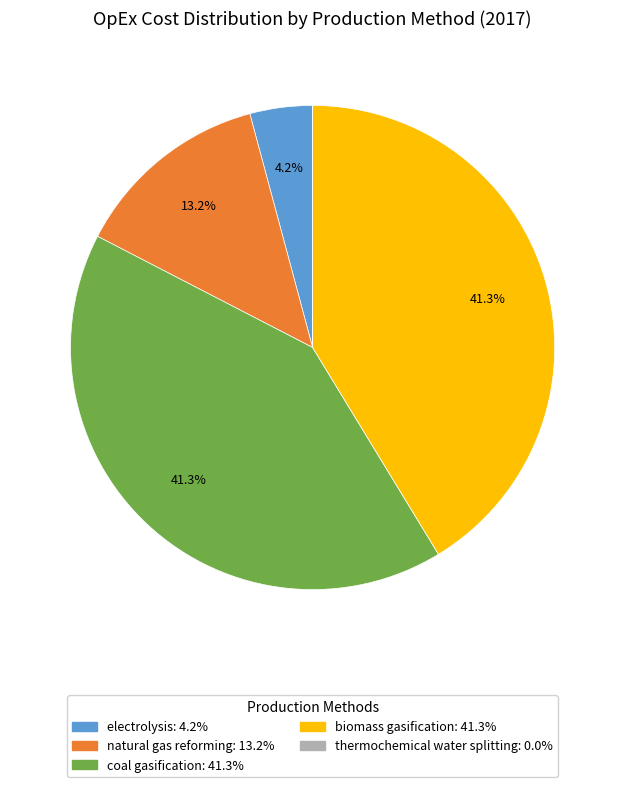

To the nearest percent, what is the combined percentage of biomass gasification and thermochemical water splitting?

41%